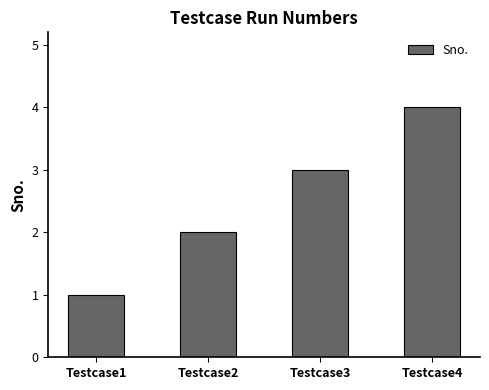

At which category does the chart reach its minimum across all series?

Testcase1